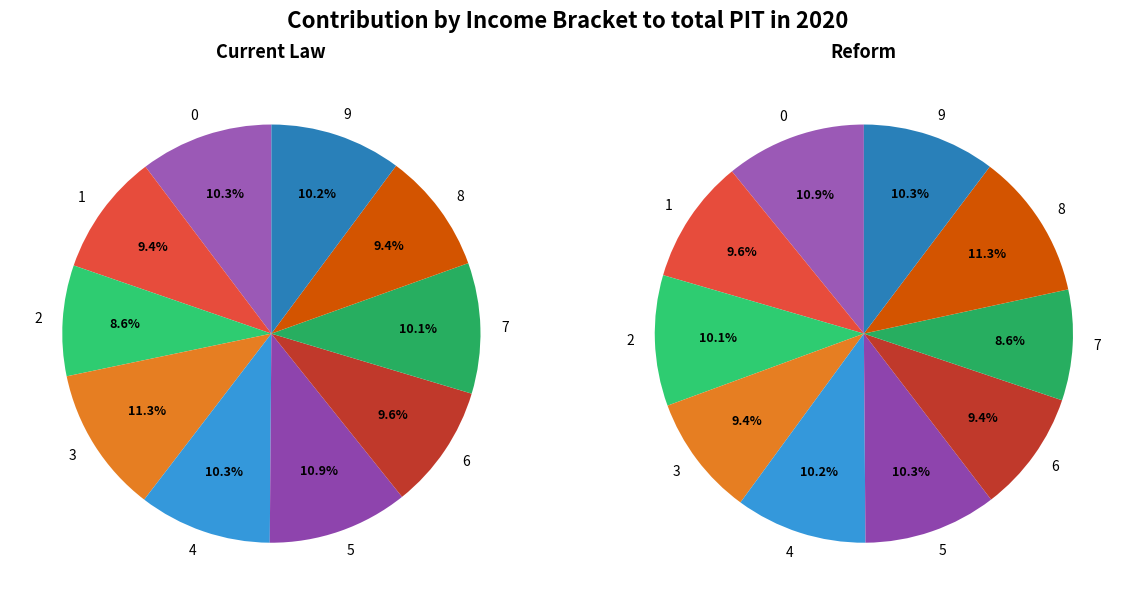

To the nearest percent, what is the average slice percentage?

10%